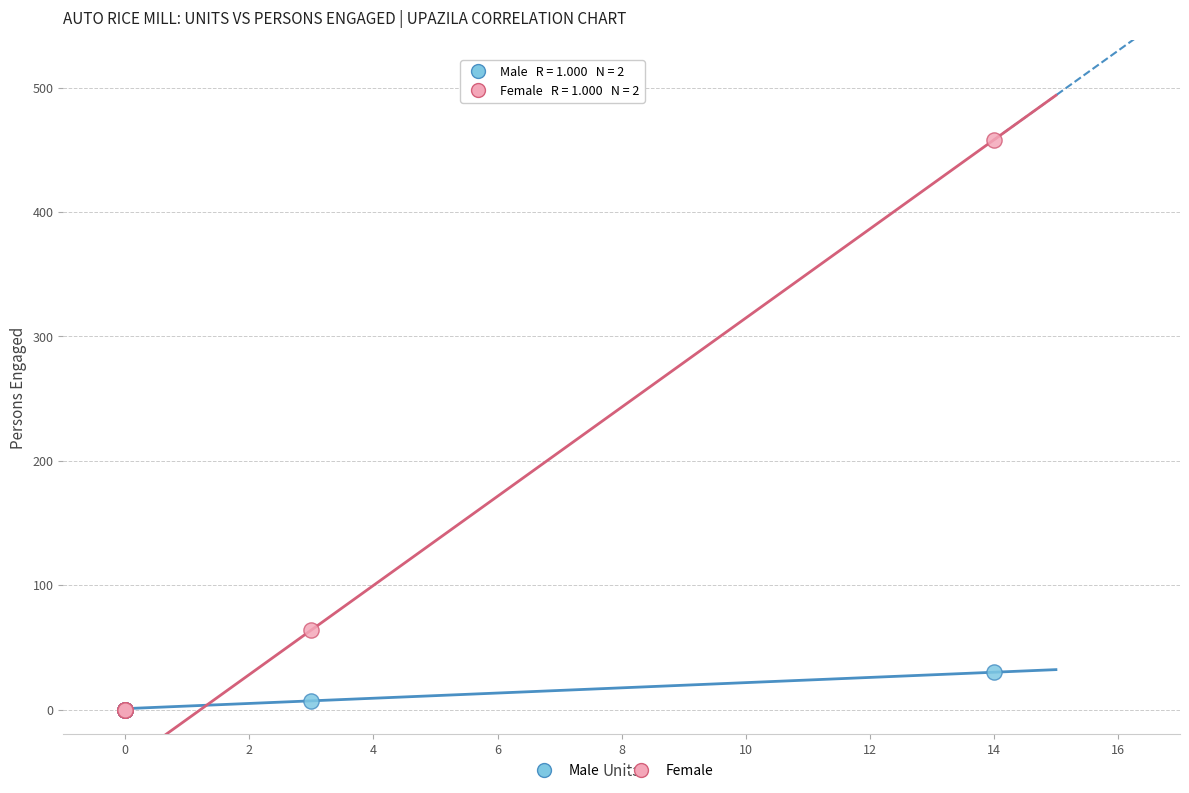

What are all the series names shown in the legend?

Male, Female